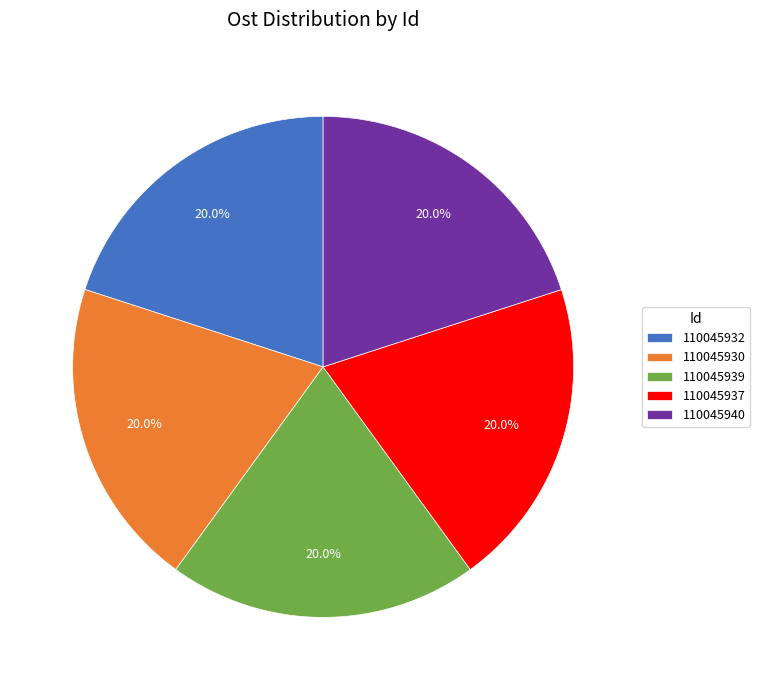

How many segments does this pie chart have?

5